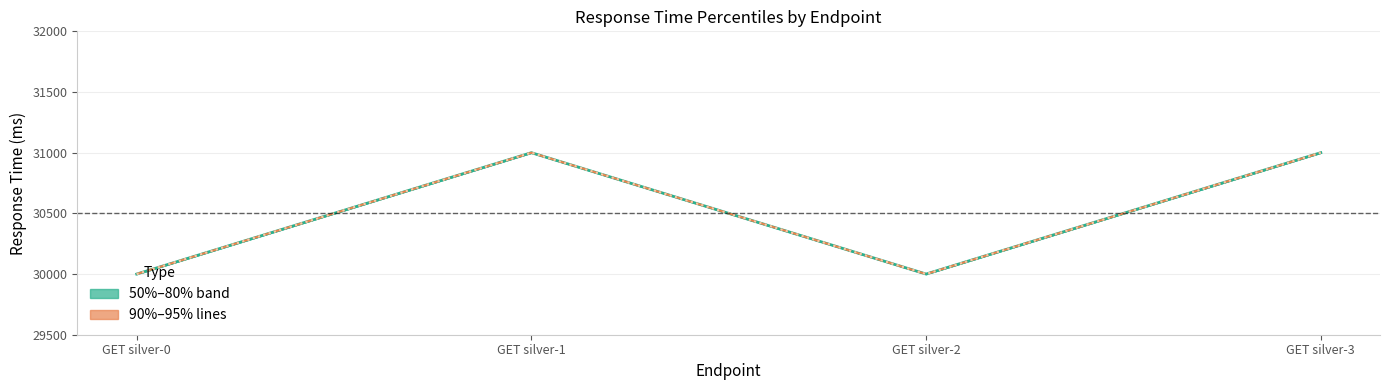

Read the 80% value at GET silver-3.

31000